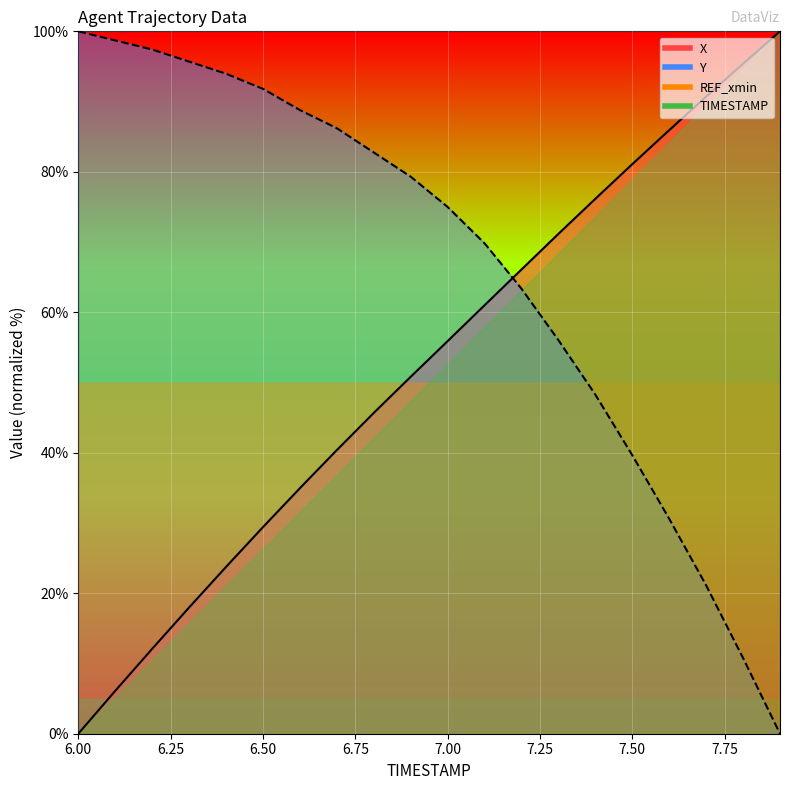

Rank the series by their maximum value, from lowest to highest.

X, Y